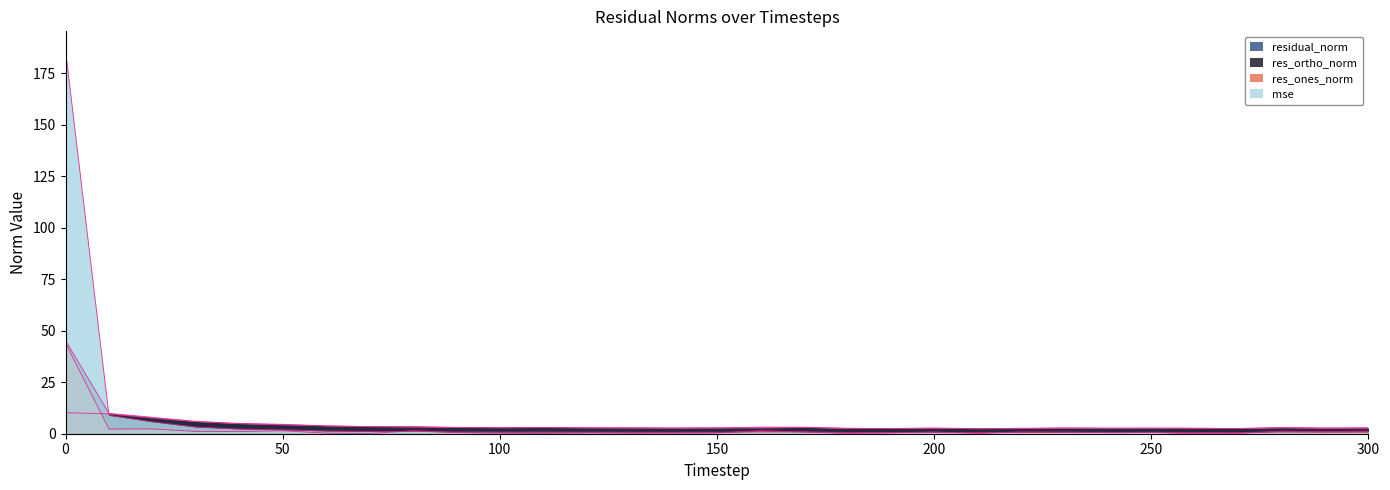

What is the total value across all series at 160?

8.5